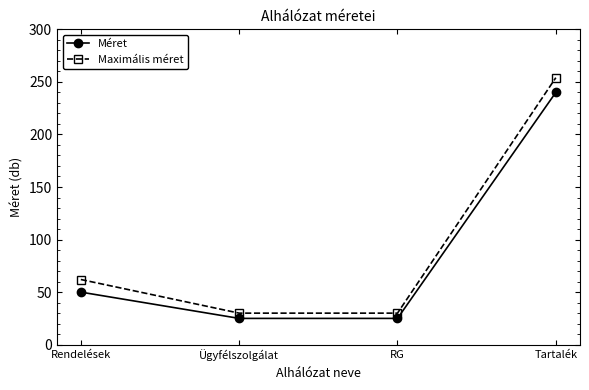

True or false: Maximális méret and Méret cross at least once.

False